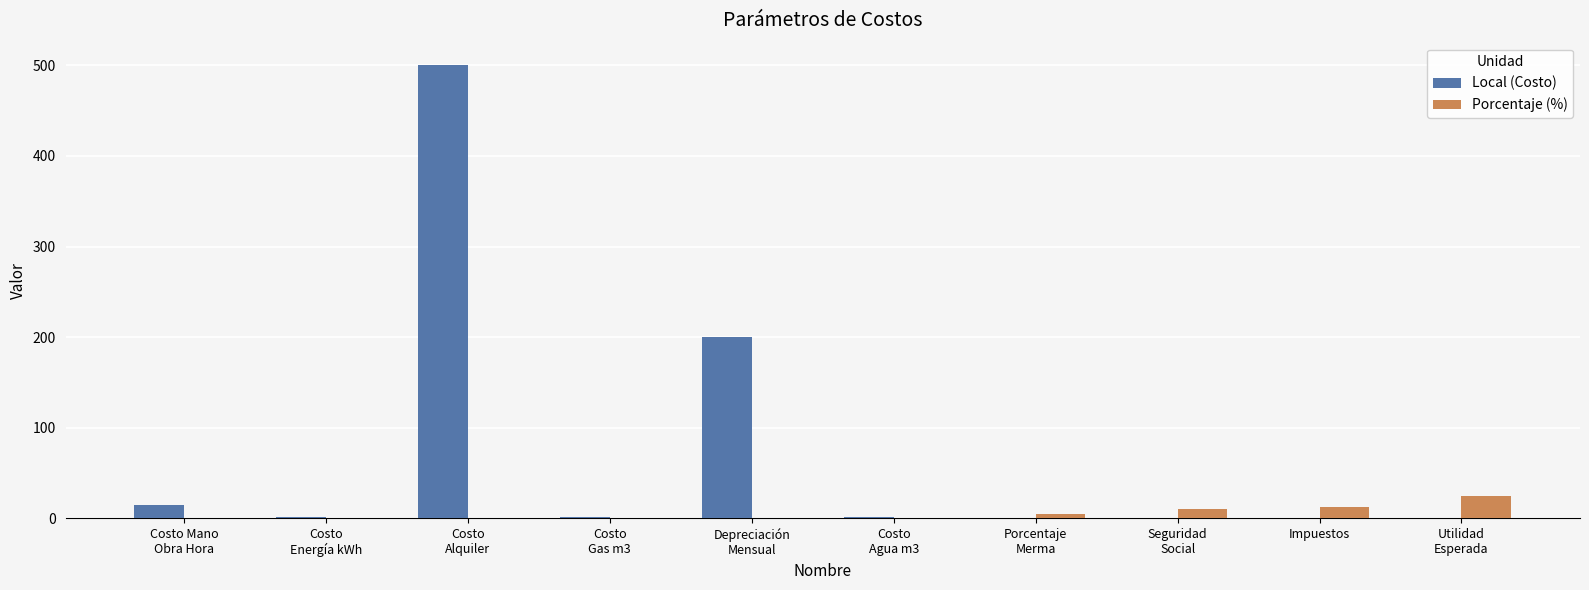

How many groups of bars are there?

10